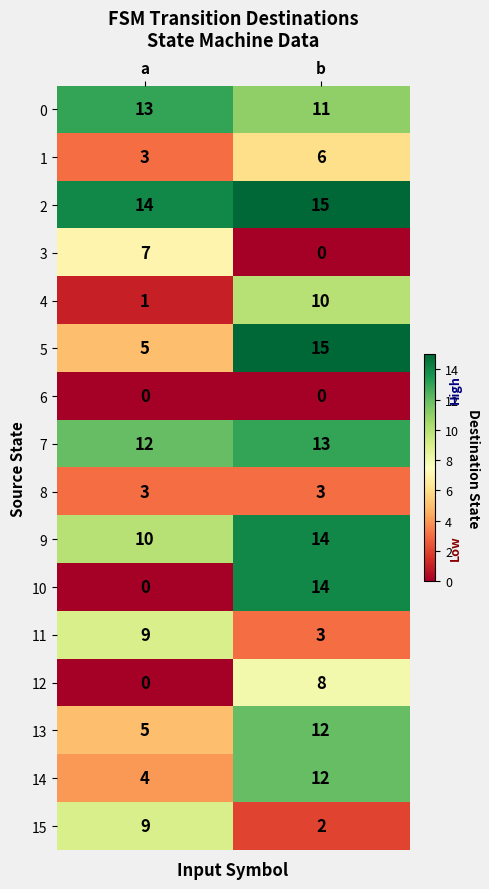

What is the sum of all 13 values?

17